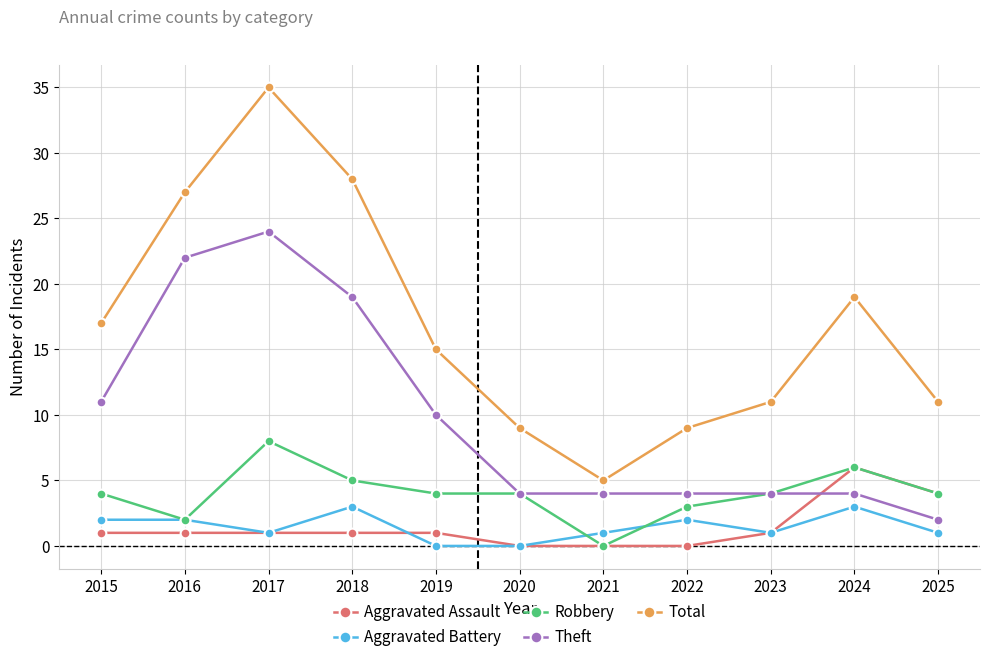

How many interior local peaks does the Total series have?

2